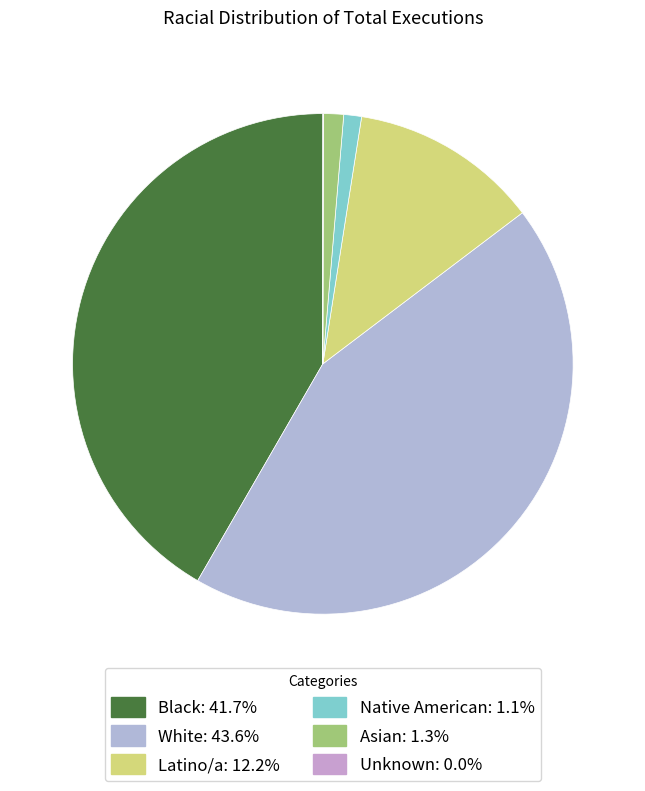

Which slice is the largest?

White